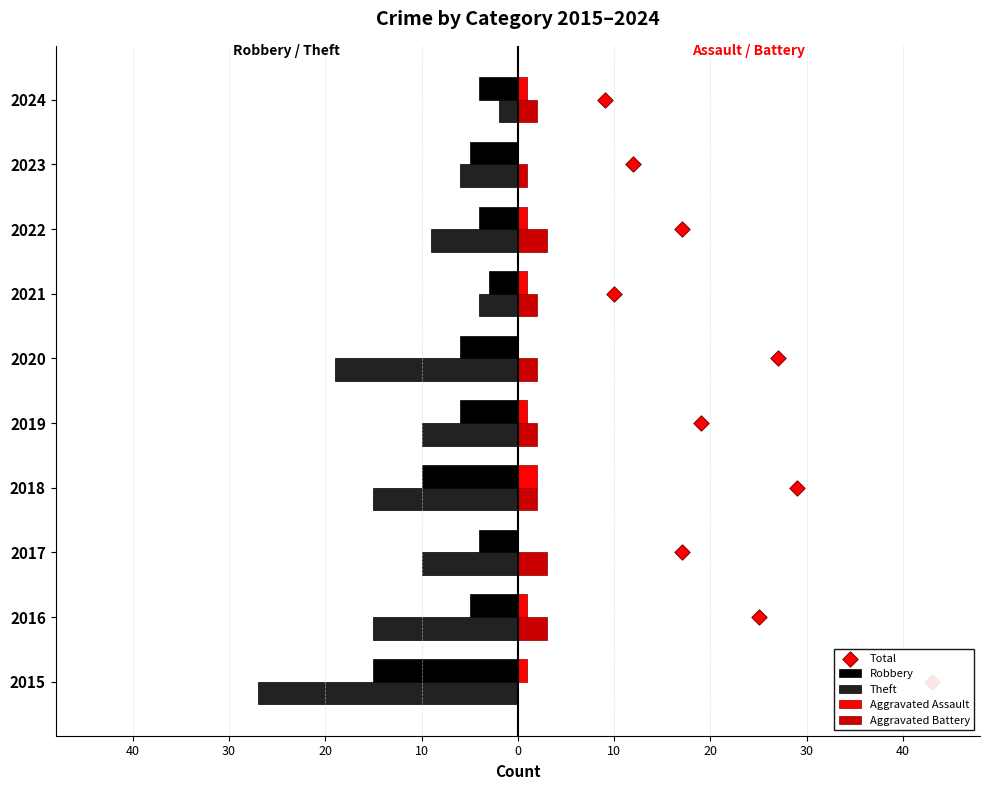

At how many categories does at least one series exceed -20?

10